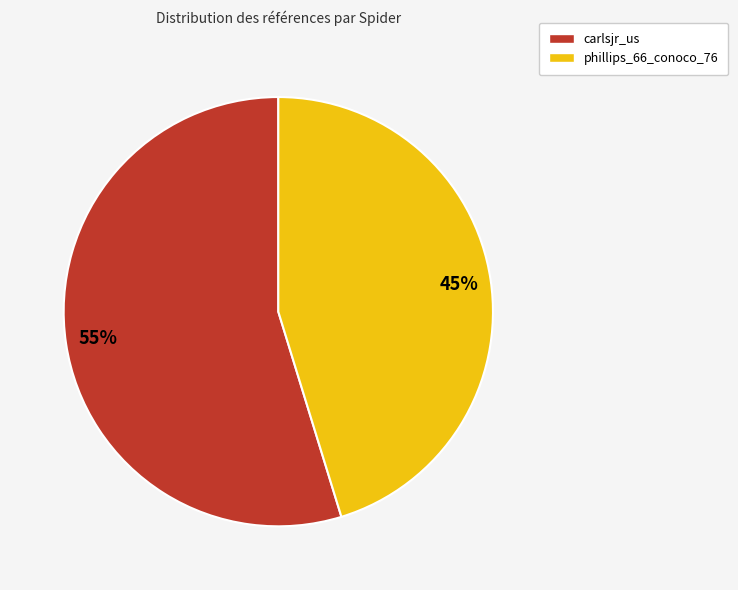

Approximately how many times larger is the value at phillips_66_conoco_76 compared to carlsjr_us?

0.8